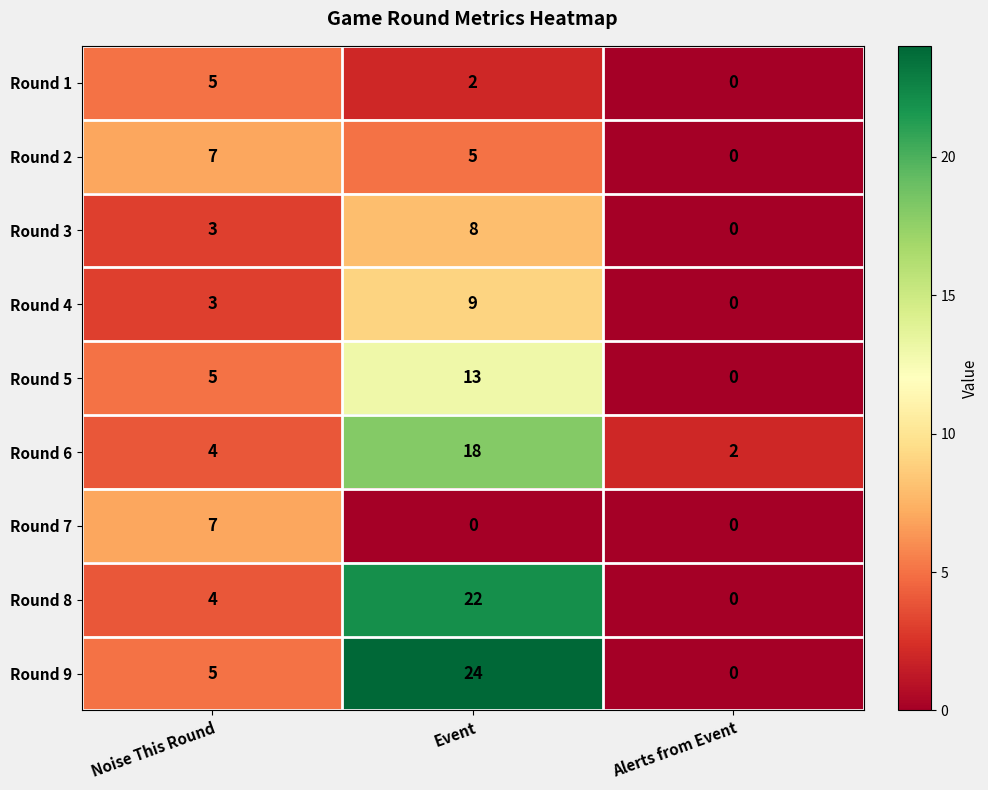

The value of Round 6 at Noise This Round is 6. True or false?

False